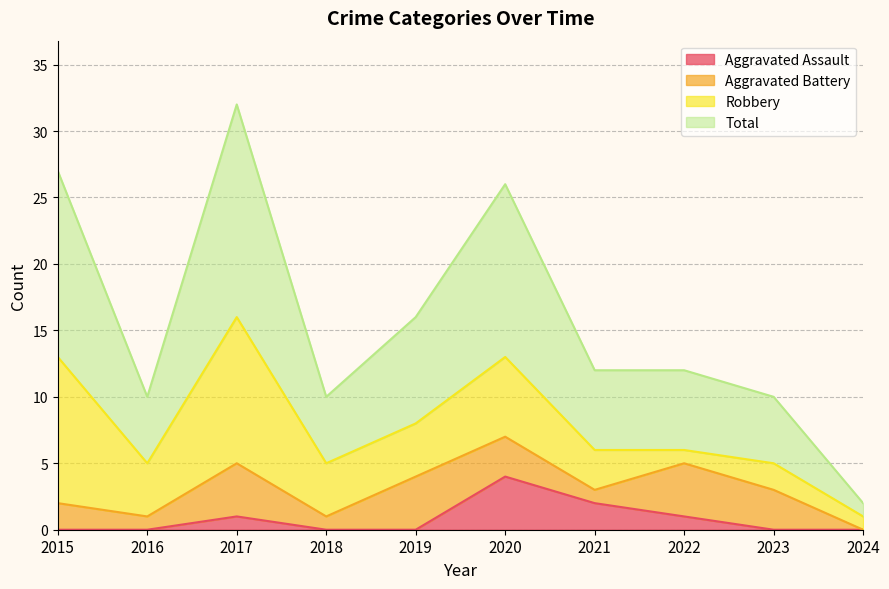

What is the sum of the Aggravated Assault values at 2021 and 2022?

3